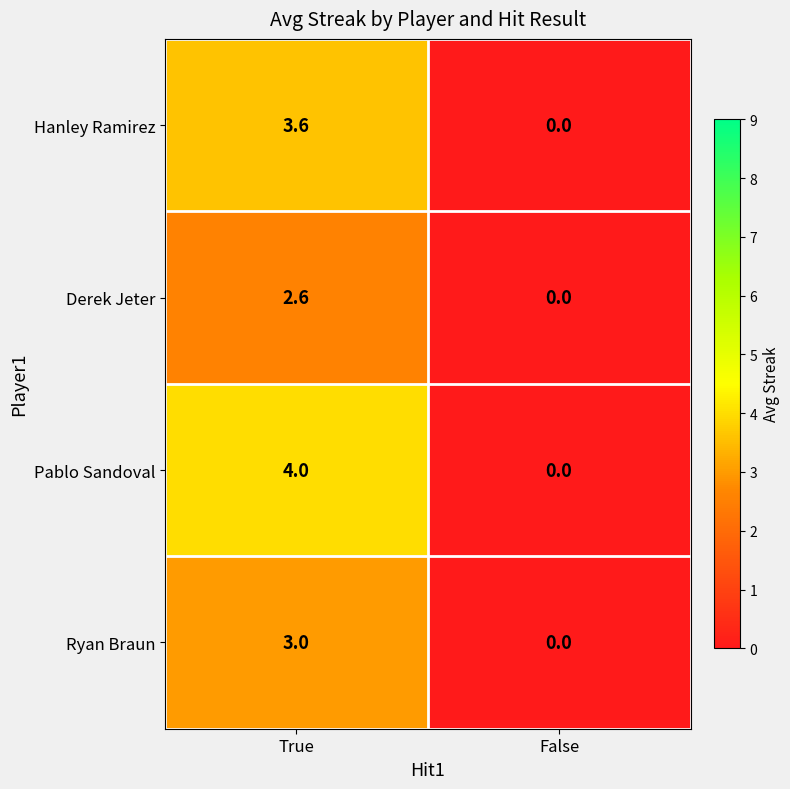

Count the number of categories in the chart.

2